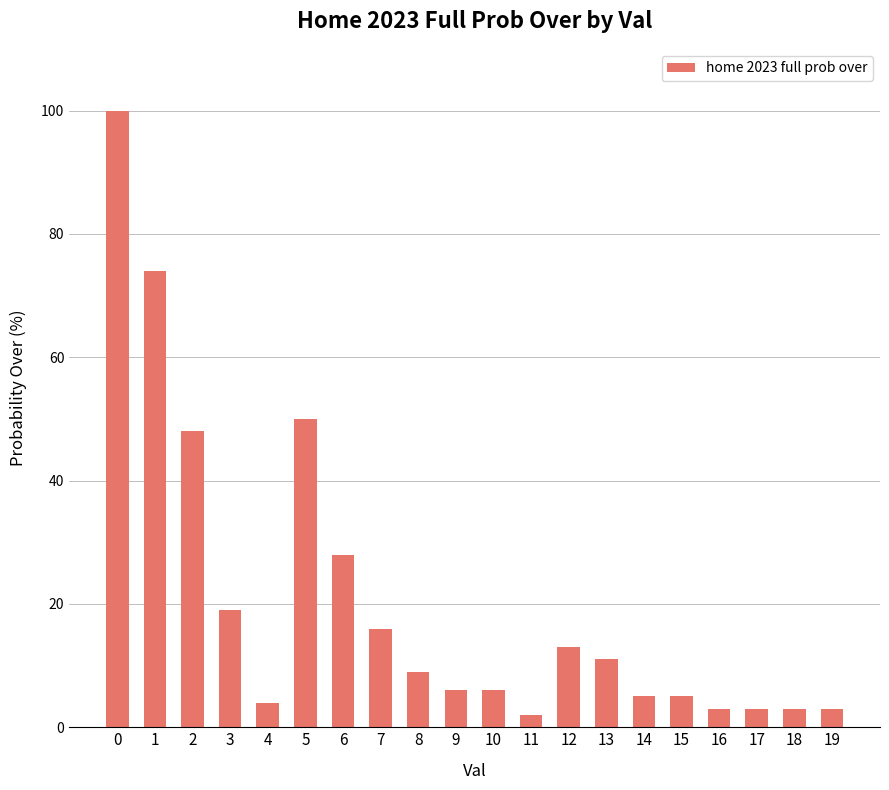

What is the greatest value displayed?

100